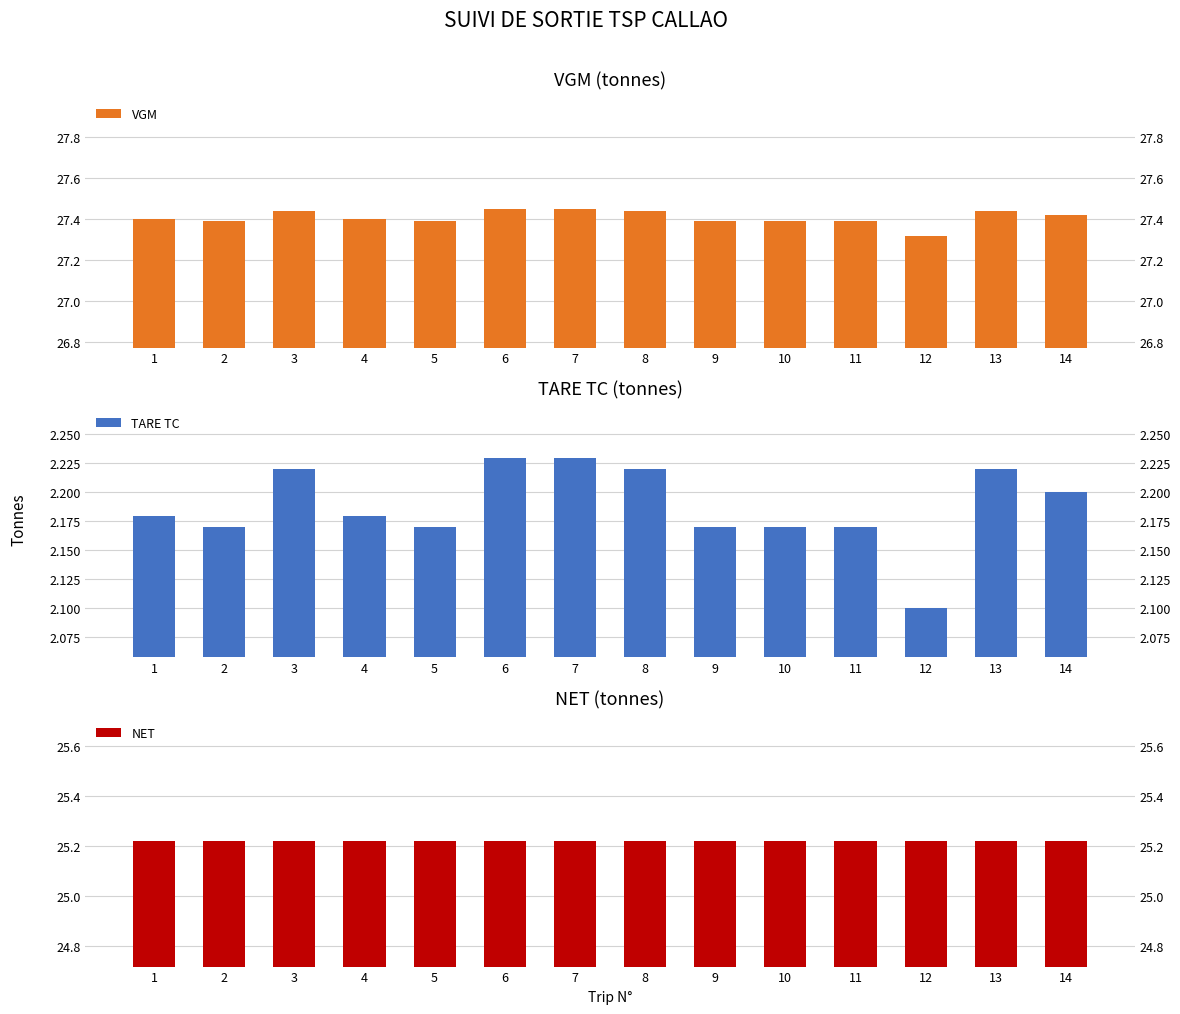

Reading left to right, transcribe all the data shown in this chart.

VGM: 27.4	27.4	27.4	27.4	27.4	27.4	27.4	27.4	27.4	27.4	27.4	27.3	27.4	27.4
TARE TC: 2.2	2.2	2.2	2.2	2.2	2.2	2.2	2.2	2.2	2.2	2.2	2.1	2.2	2.2
NET: 25.2	25.2	25.2	25.2	25.2	25.2	25.2	25.2	25.2	25.2	25.2	25.2	25.2	25.2